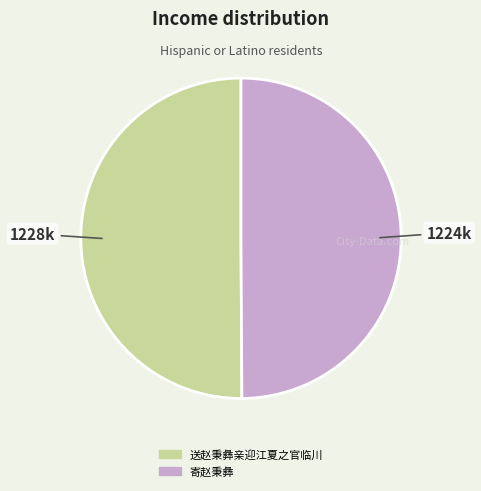

Combined, do 送赵秉彝亲迎江夏之官临川 and 寄赵秉彝 account for over 50%?

Yes